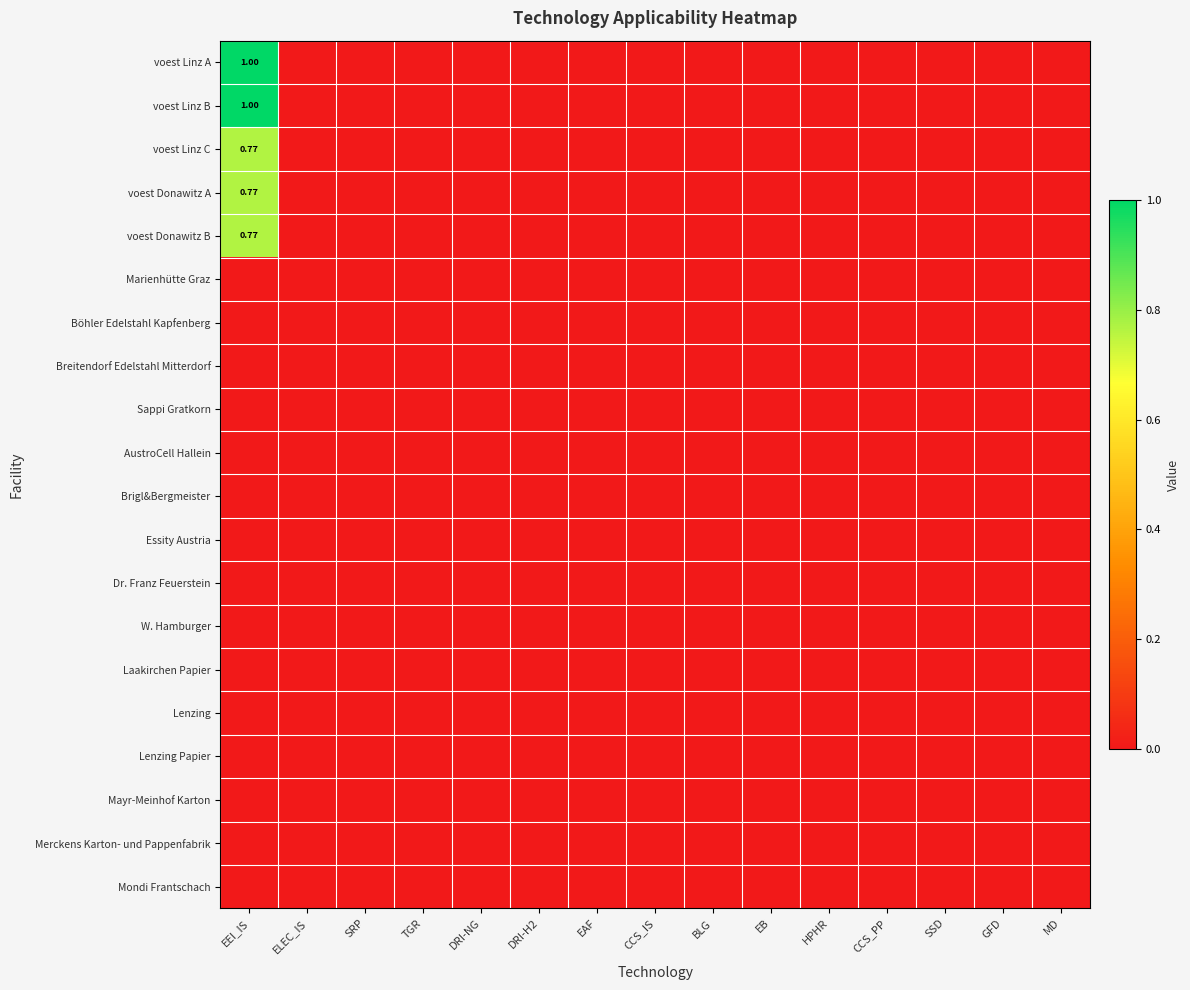

The Dr. Franz Feuerstein series shows 0.0 at EAF. True or false?

True